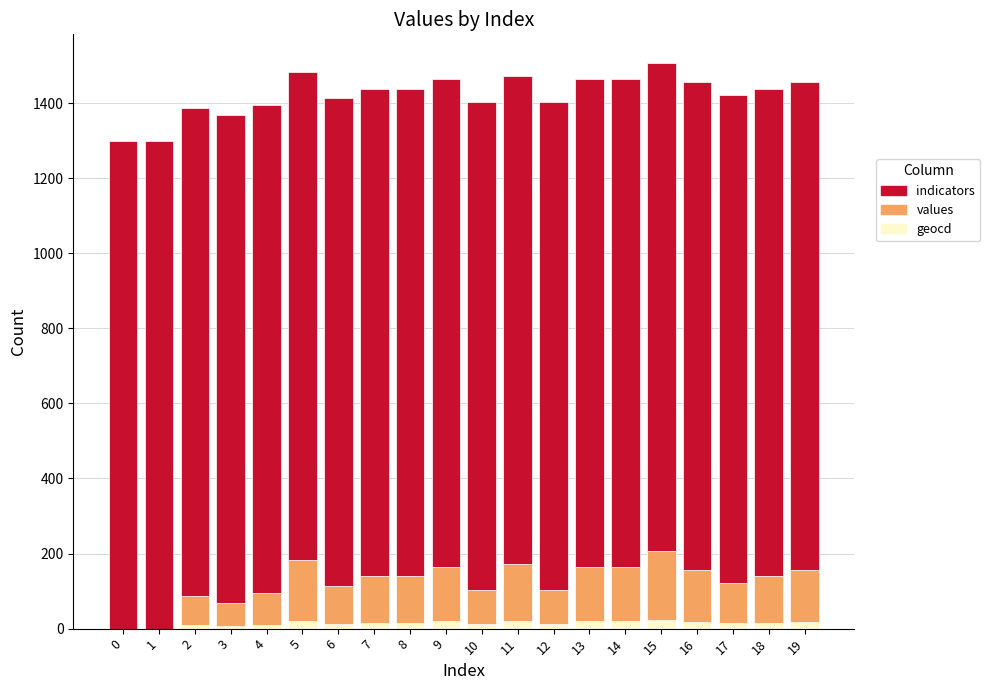

The geocd series shows 21 at 5. True or false?

True